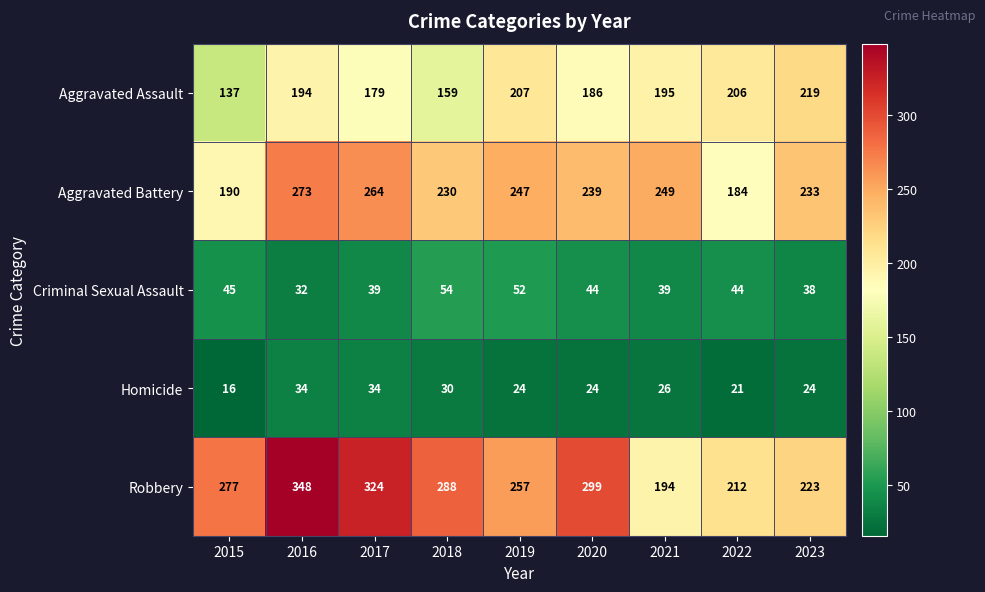

Which series has the widest spread of values?

Robbery